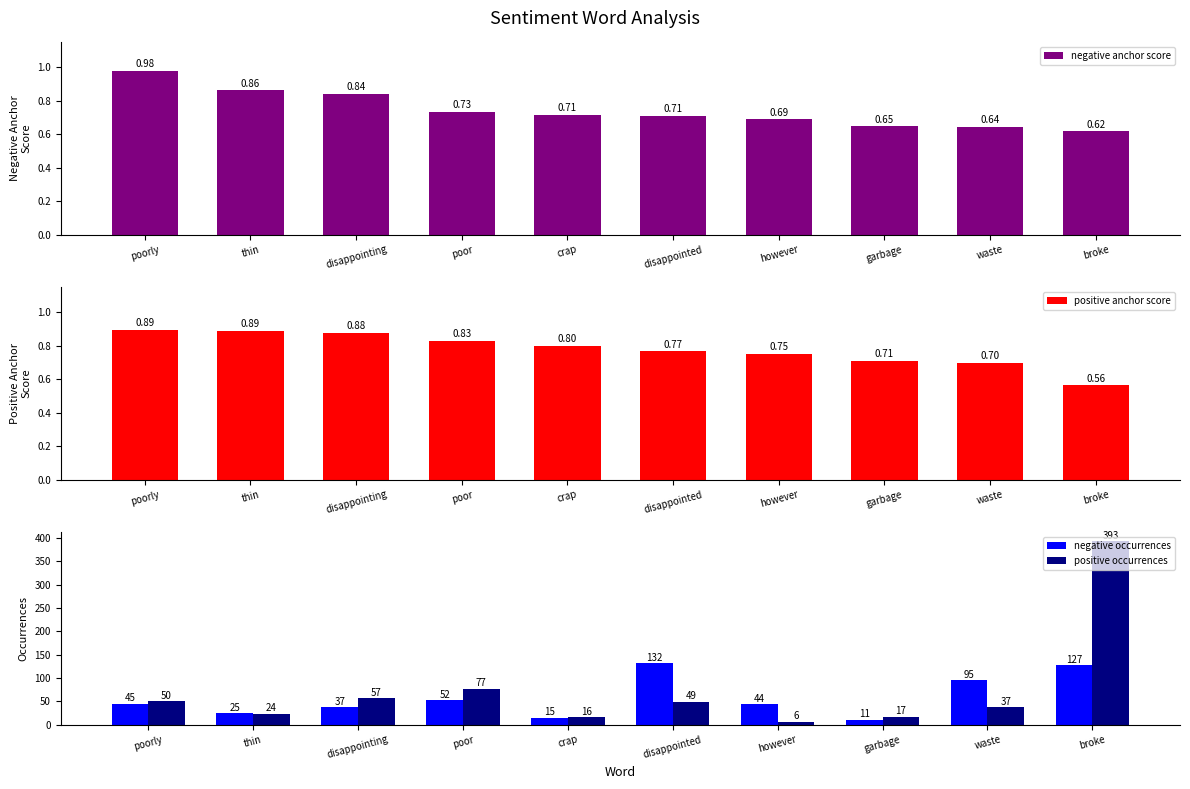

What is the value of the positive anchor score bar at the 6th from the left?

0.8